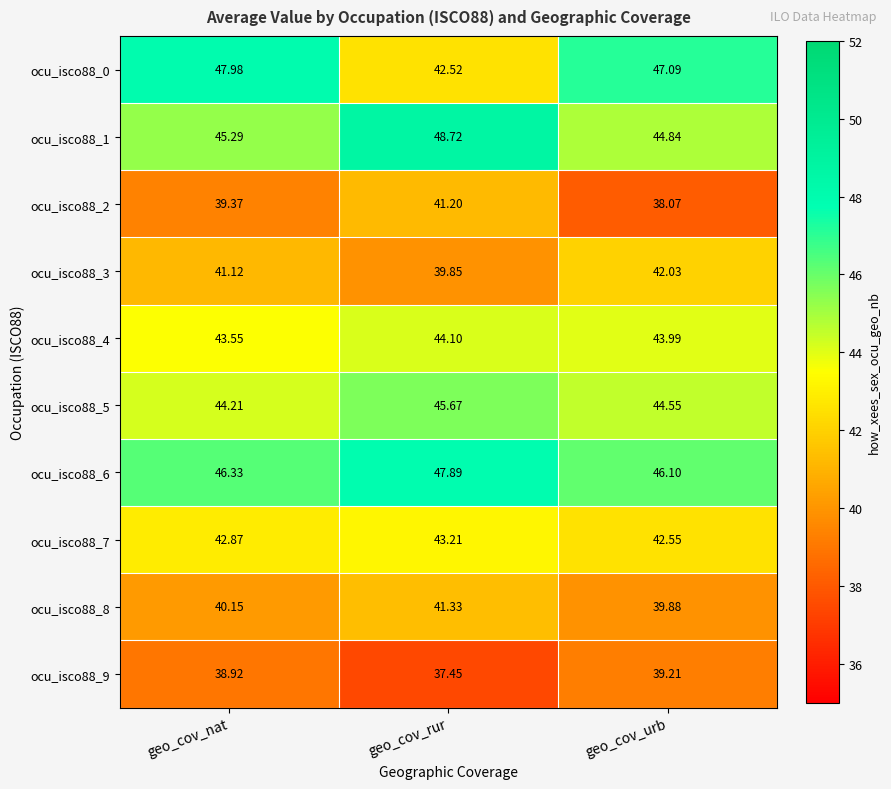

At which category is the sum across all series the highest?

geo_cov_rur